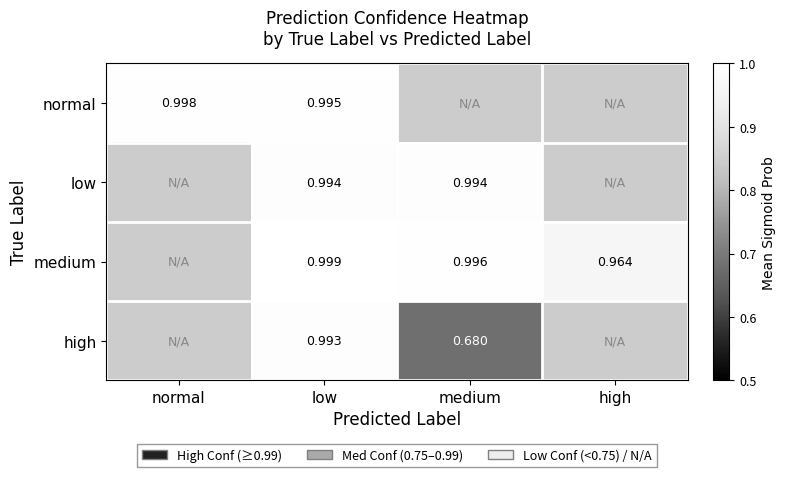

Rank the series at low from highest to lowest value.

medium, normal, low, high